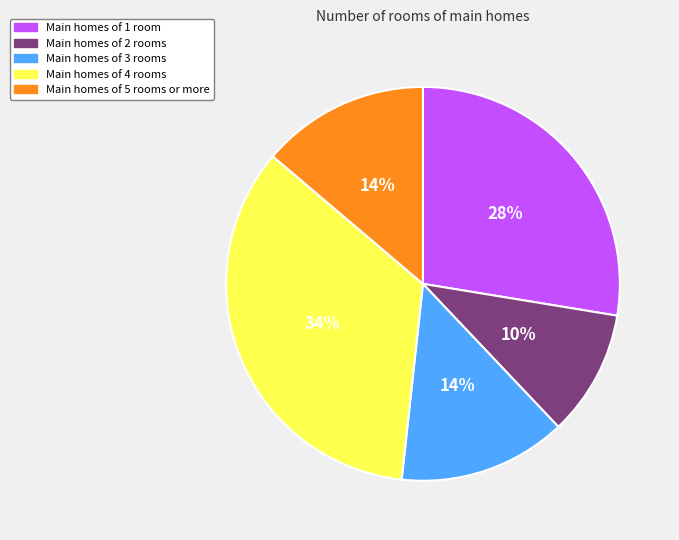

How many slices are in this pie chart?

5